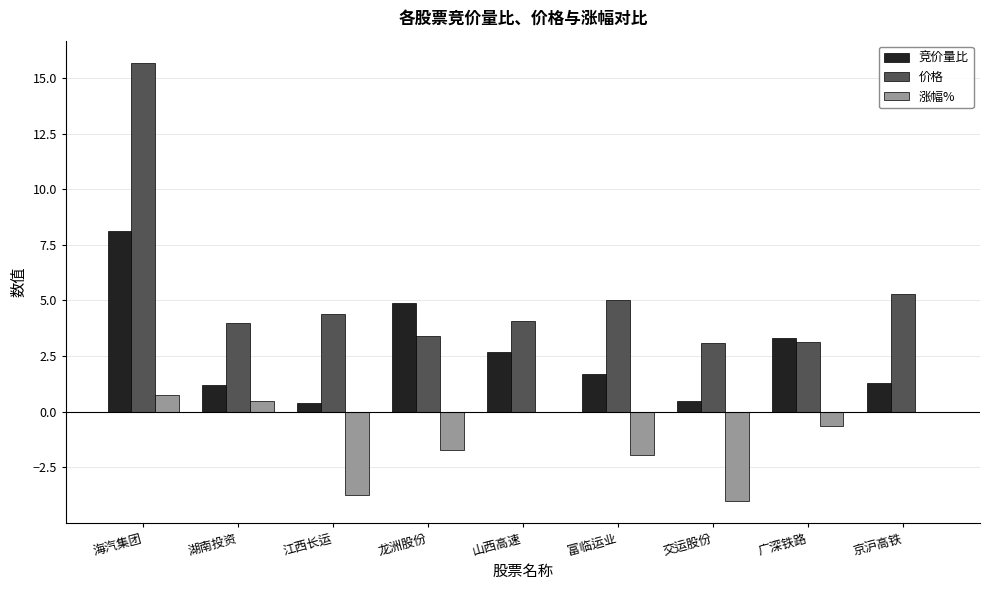

What is the greatest value displayed?

15.7